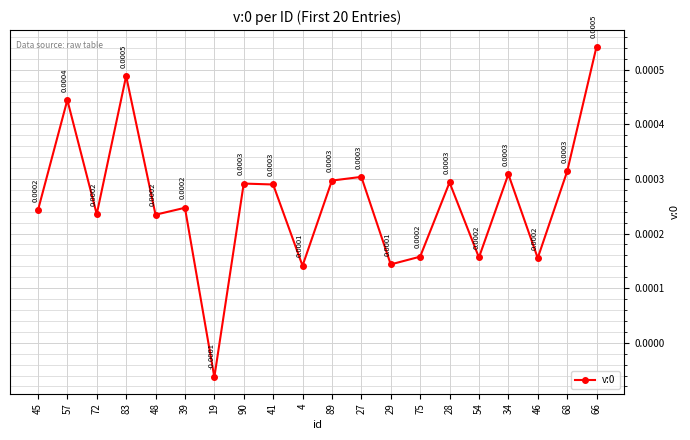

How many values are between 0 and 1?

19